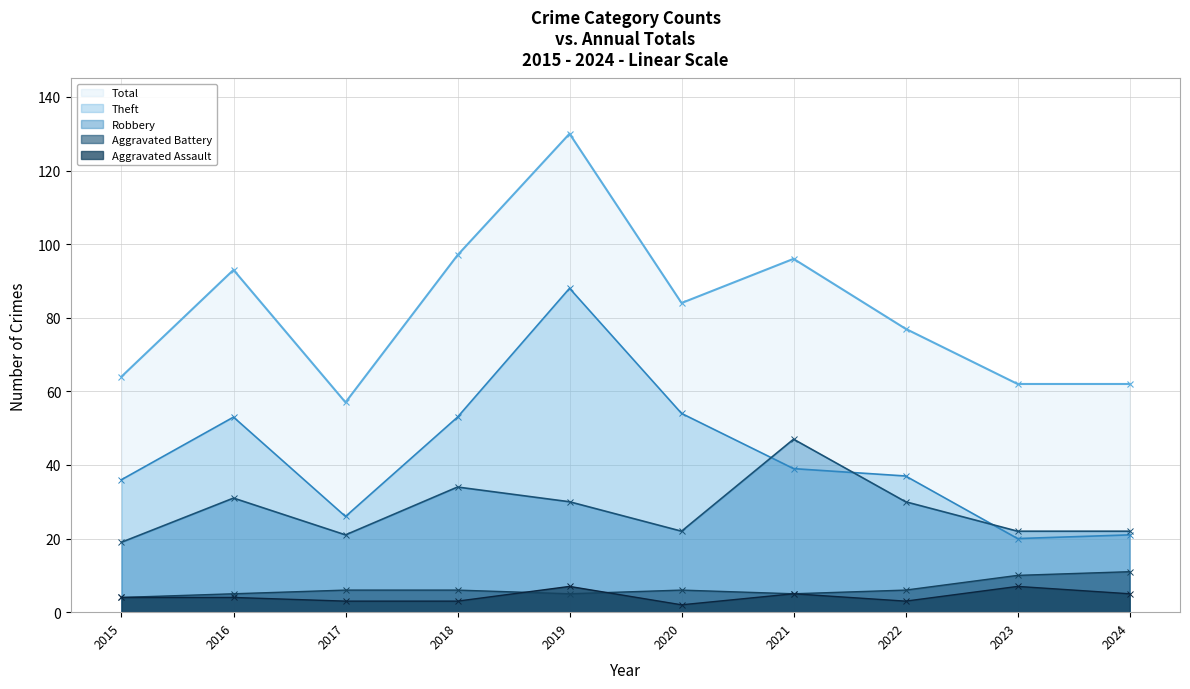

True or false: Aggravated Assault has more than 1 points higher than both neighbors.

True